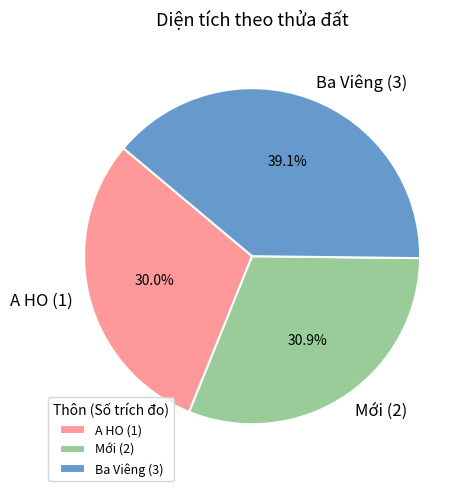

Between Mới (2) and A HO (1), which is larger?

Mới (2)